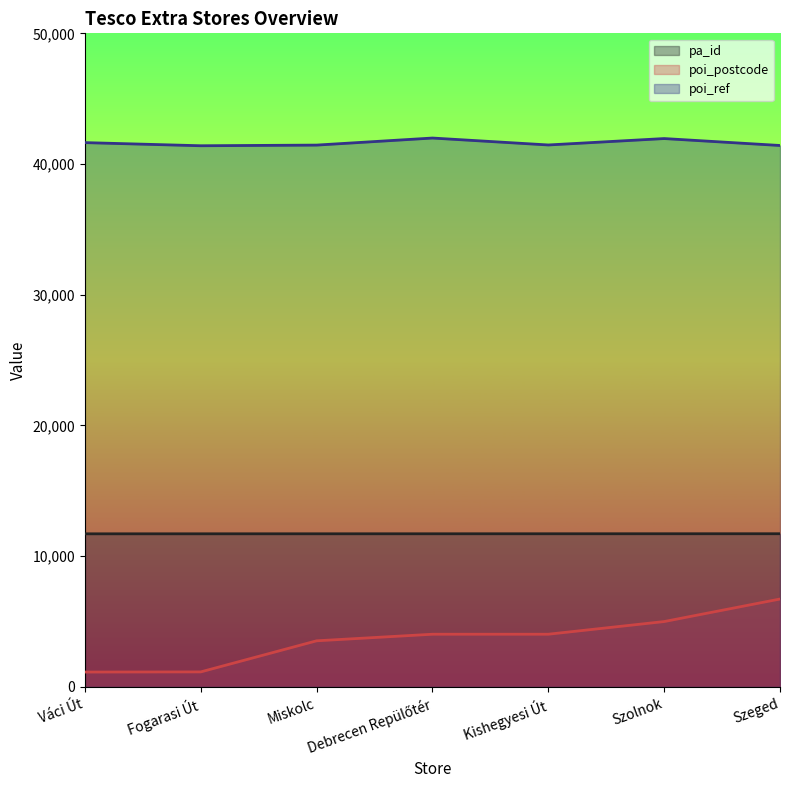

The pa_id series shows 11717 at Szolnok. True or false?

True